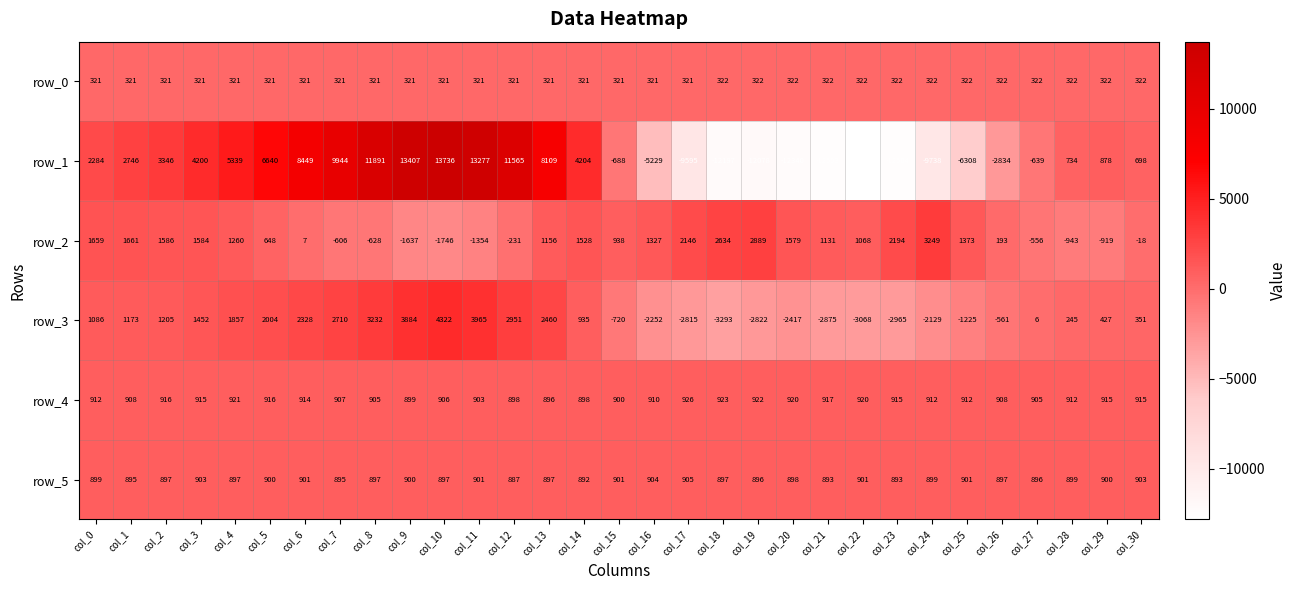

Which series has the widest spread of values?

row_1